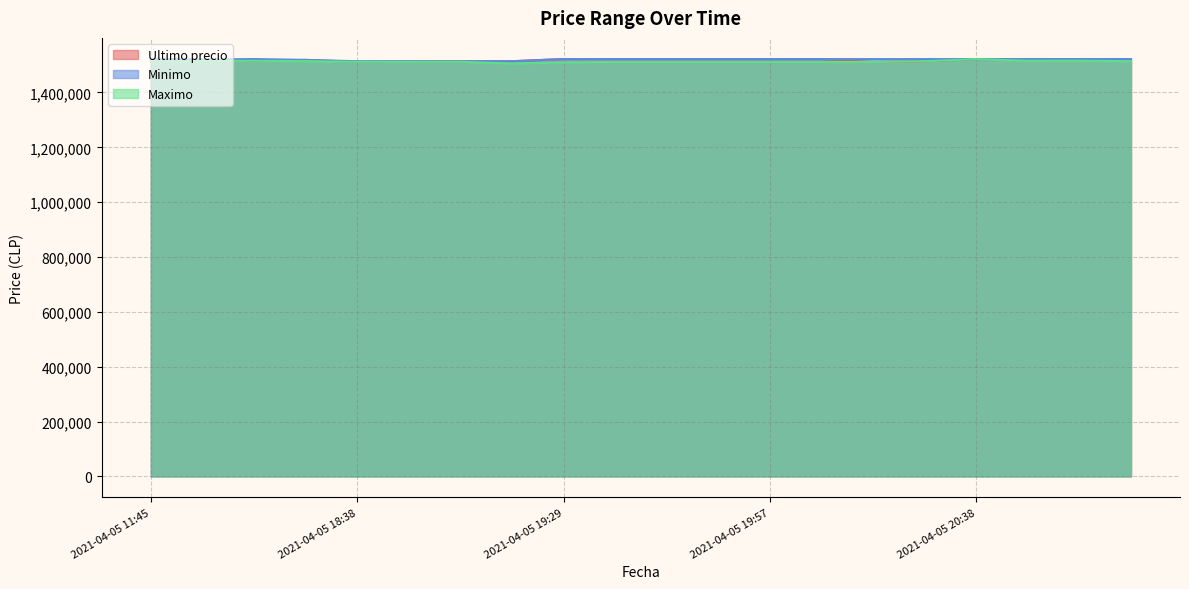

What is the highest value of the Minimo series?

1522946.0